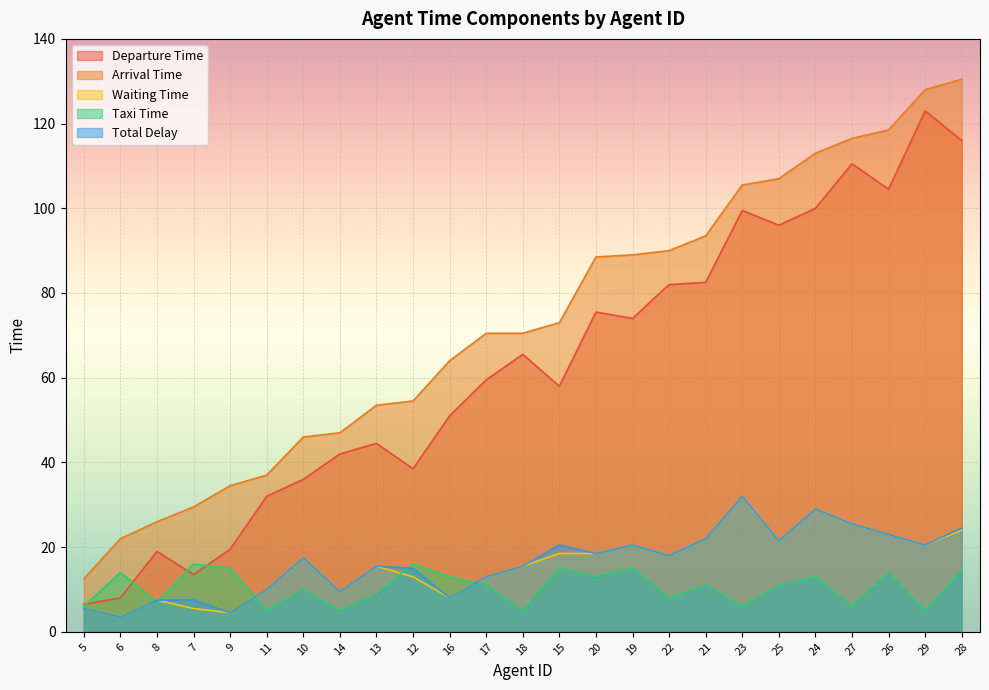

What is the difference between the second highest and second lowest values in the taxi_time series?

11.0